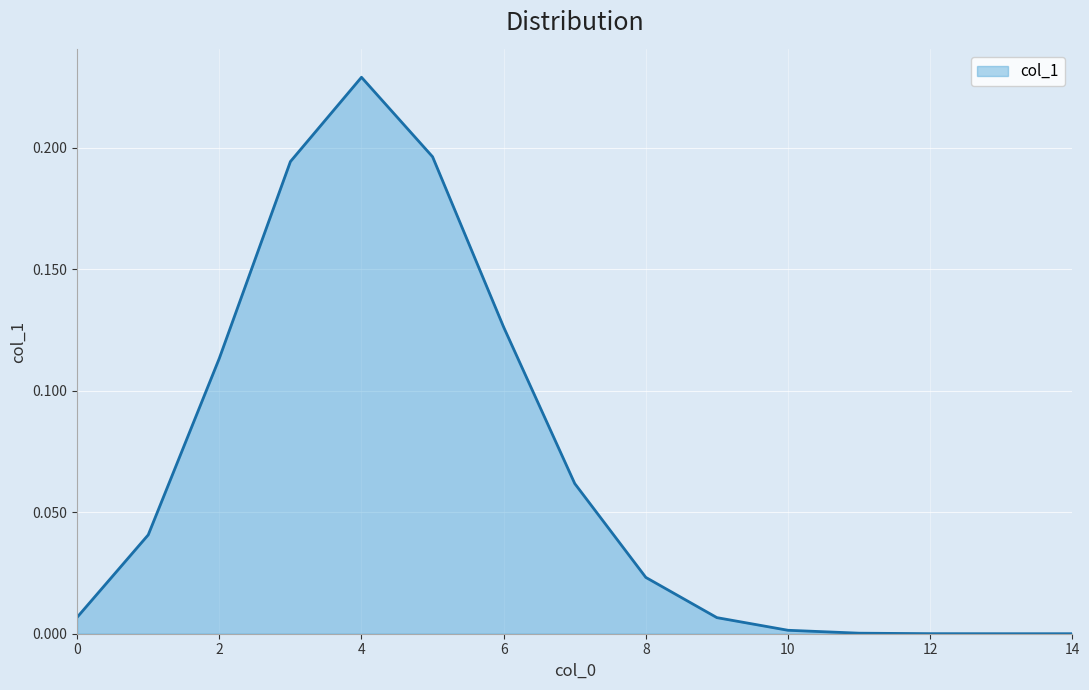

Is this an area chart (filled region under the line)?

Yes